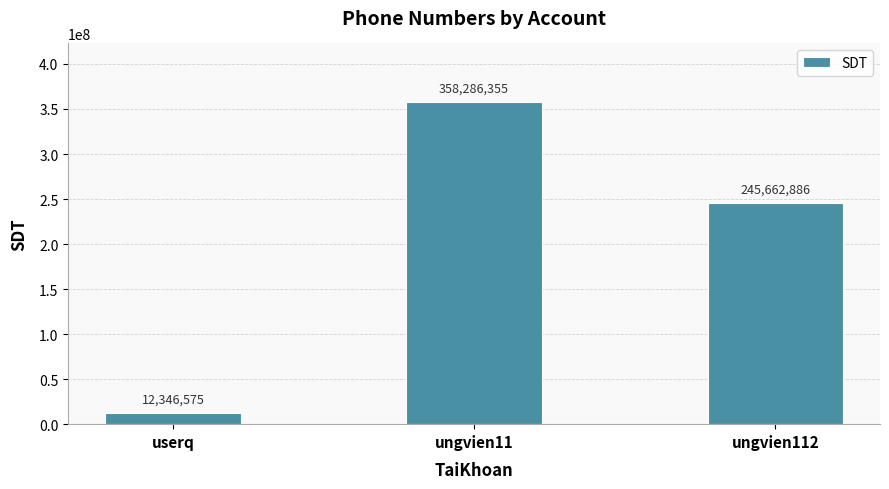

Does the chart contain any negative values?

No